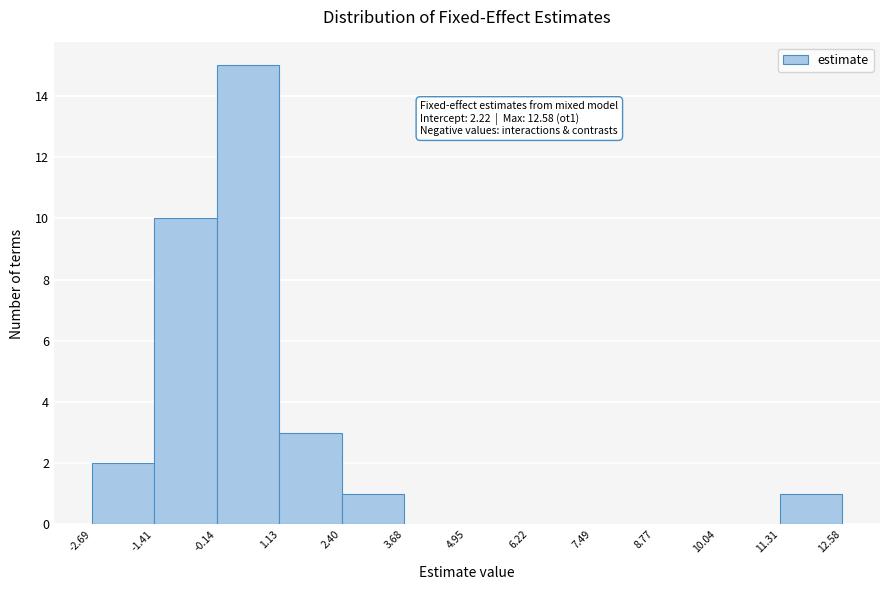

Which range on the x-axis has the tallest bar?

-0.14 to 1.13